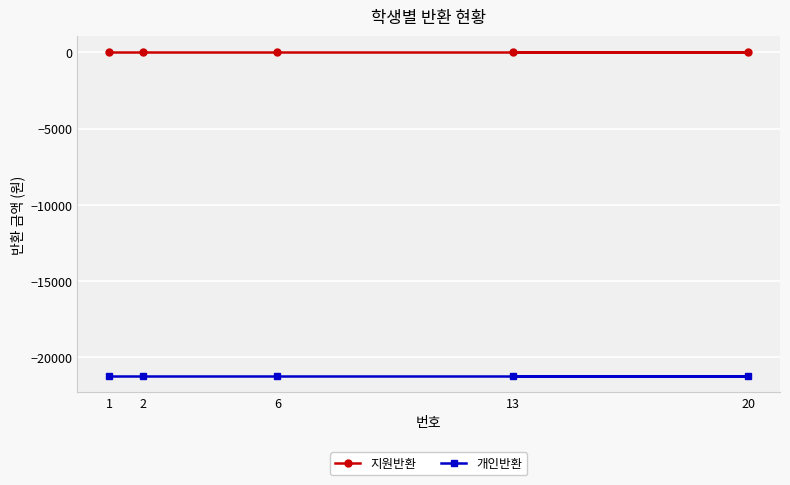

Between 6 and 1, which is larger?

6